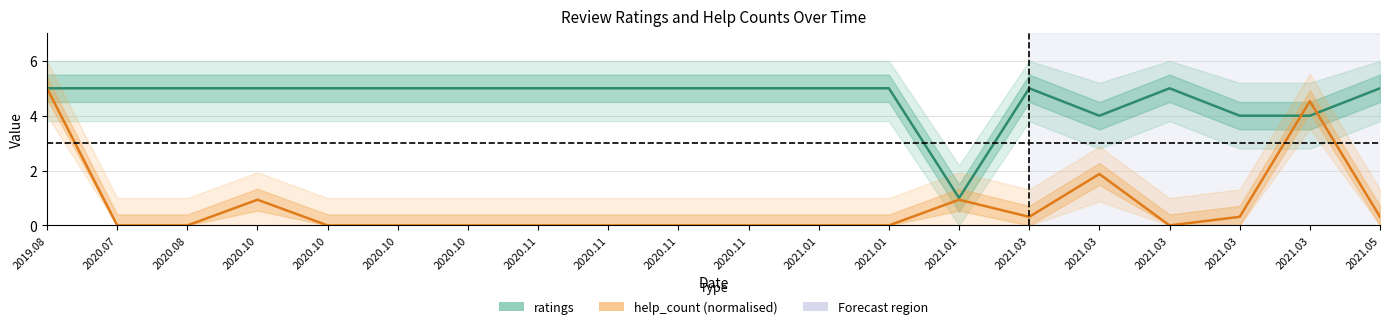

True or false: help_count (normalised) has more than 2 interior local peaks.

True